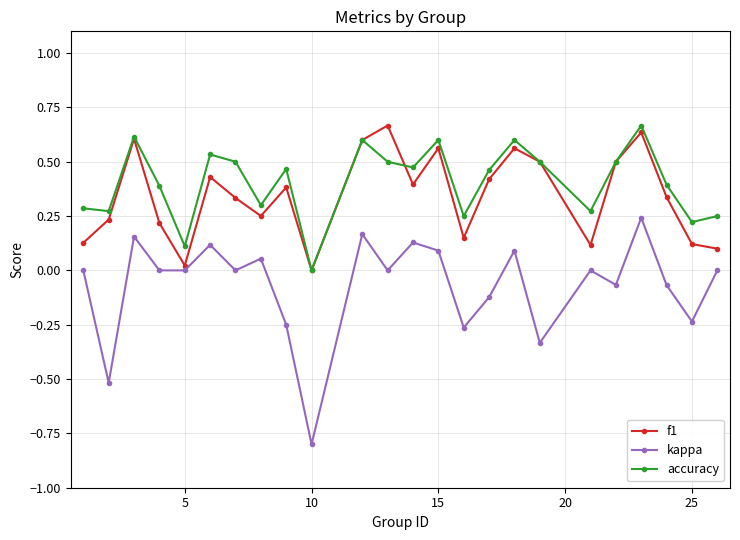

True or false: kappa and accuracy intersect in this chart.

False